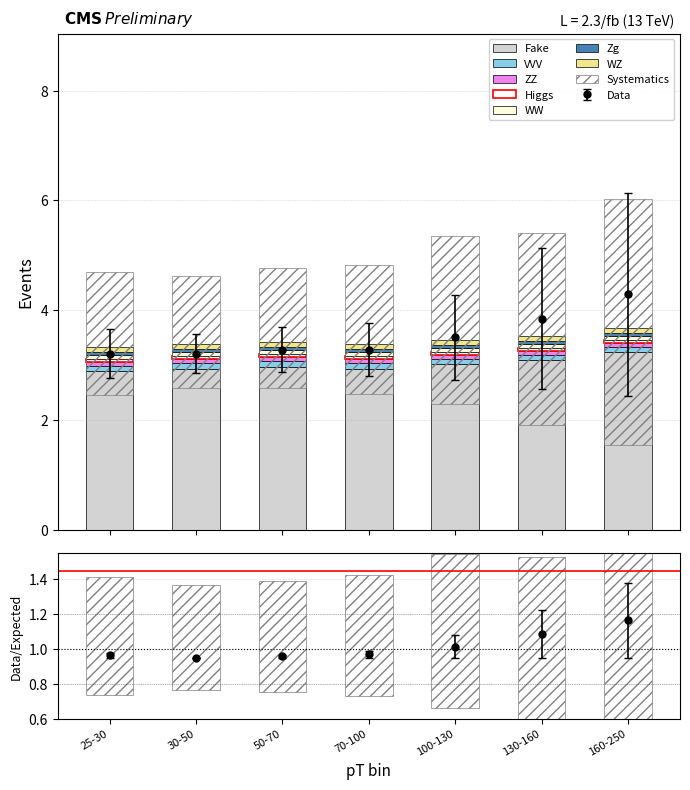

Which category has the lowest value in the central series?

25-30